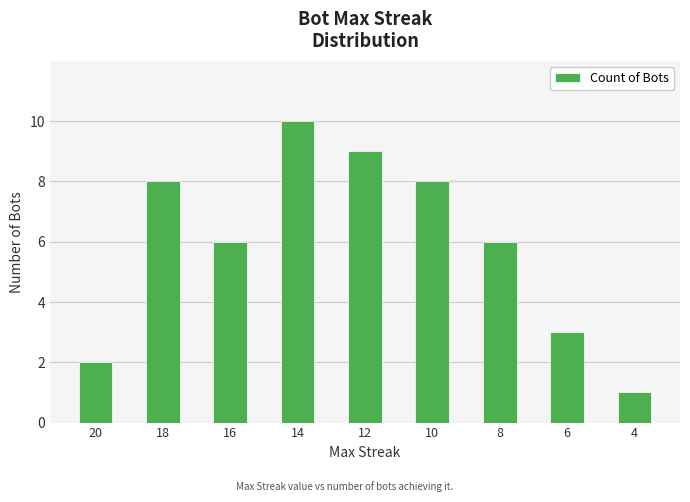

At which label does the data first exceed 6?

18